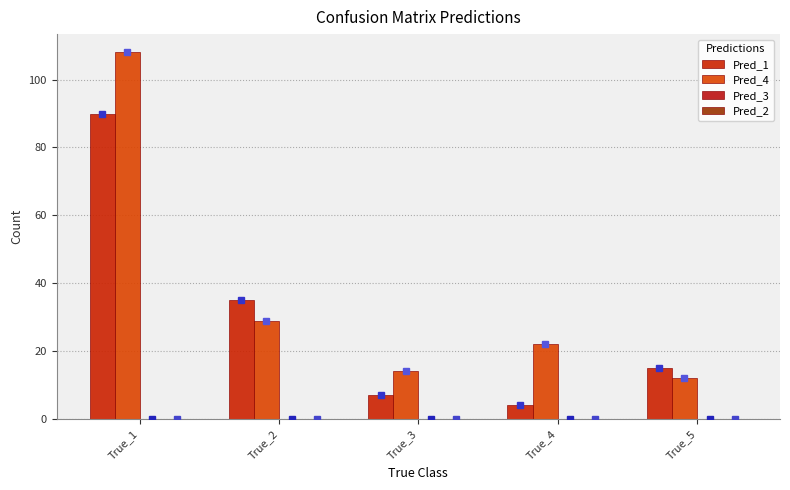

How many distinct data groups are displayed?

2